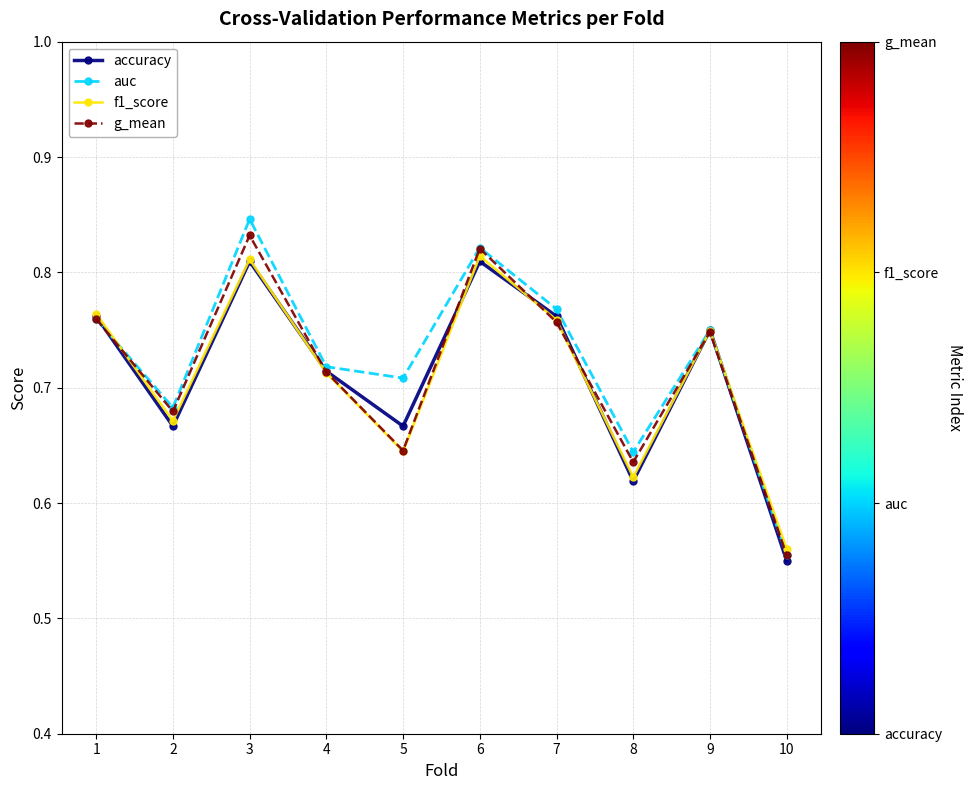

At which category does the chart reach its minimum across all series?

10